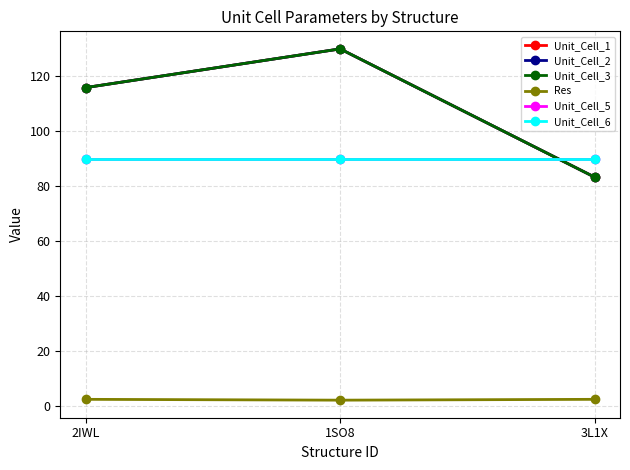

What is the label of the 1st point from the left?

2IWL